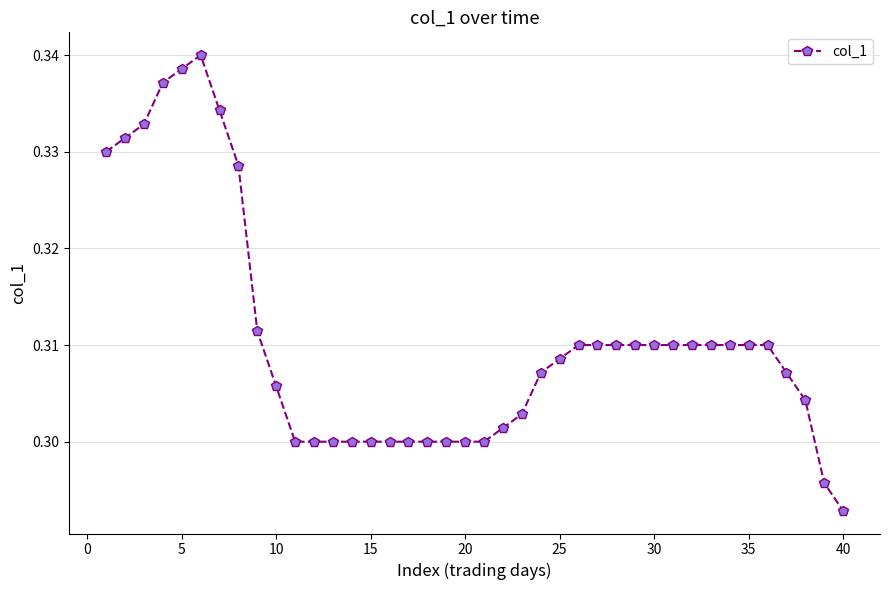

What is the sum of all values?

12.4